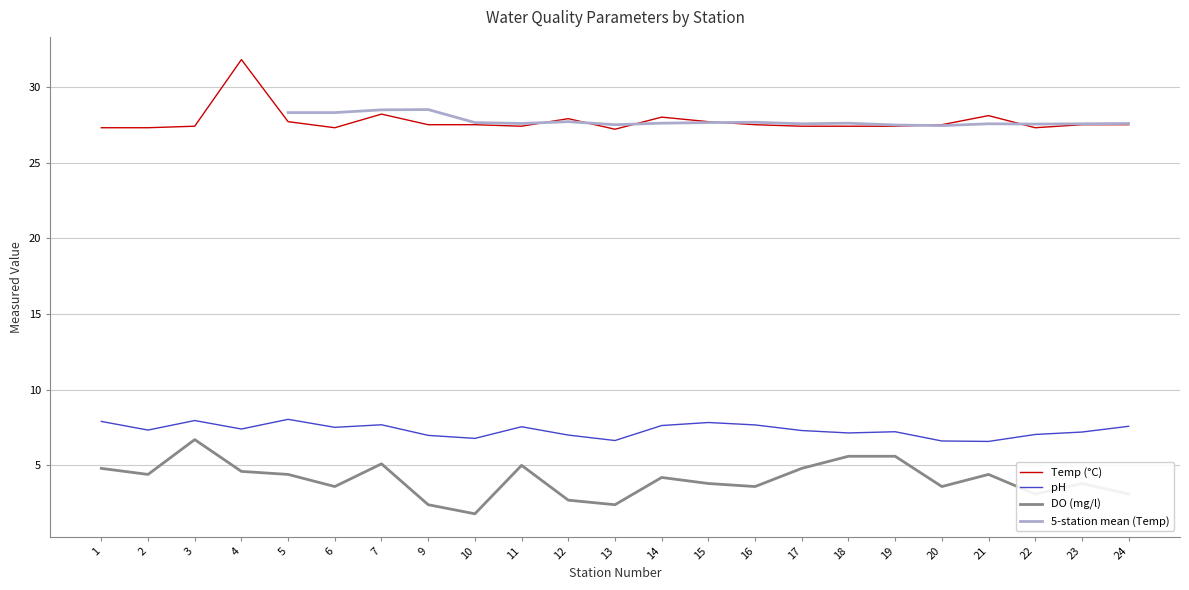

The pH series shows 7.2 at 23. True or false?

True